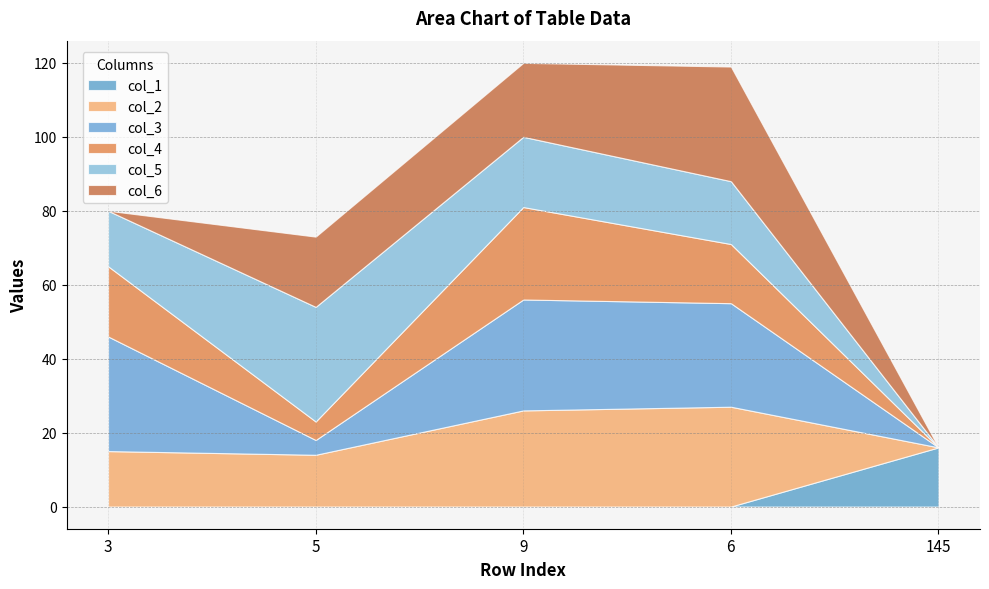

How many intersections are there between col_6 and col_4?

3